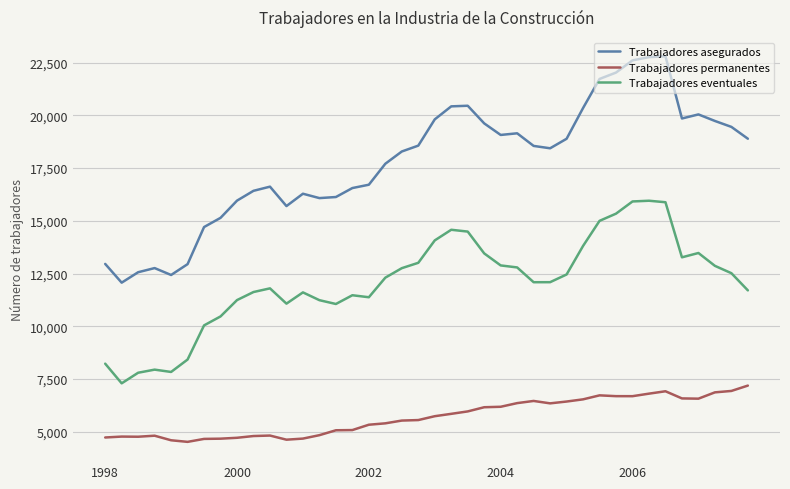

Which series has the largest range (max minus min)?

Trabajadores asegurados